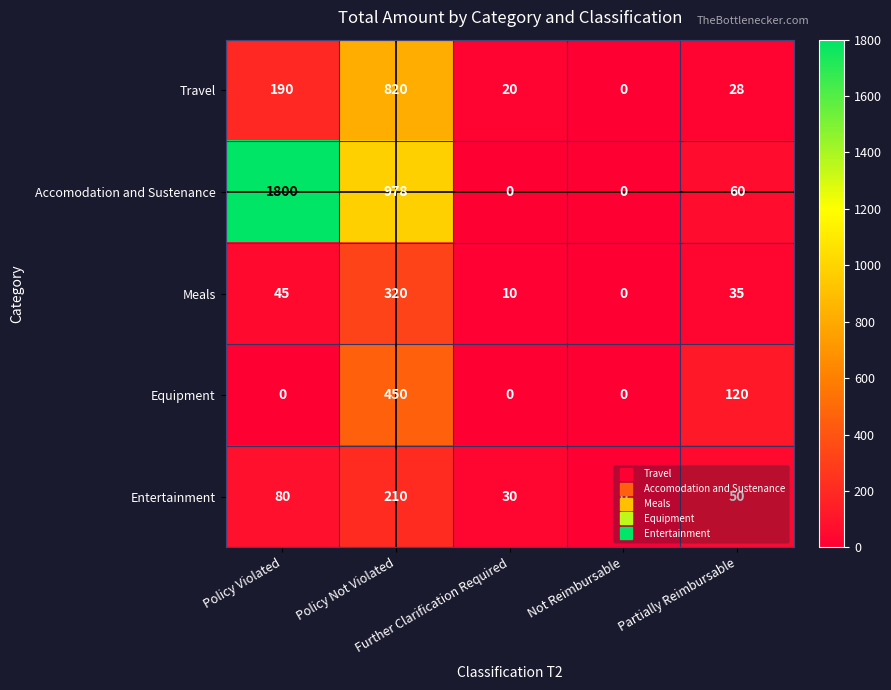

Which series has the largest range (max minus min)?

Accomodation and Sustenance